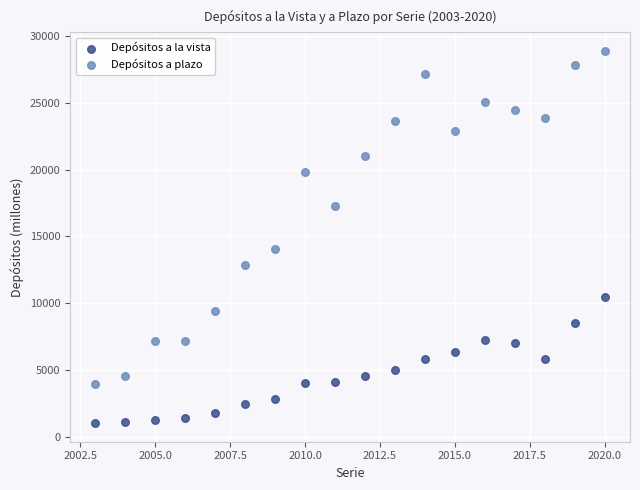

Across all data points, what is the range of X values (max minus min)?

17.0